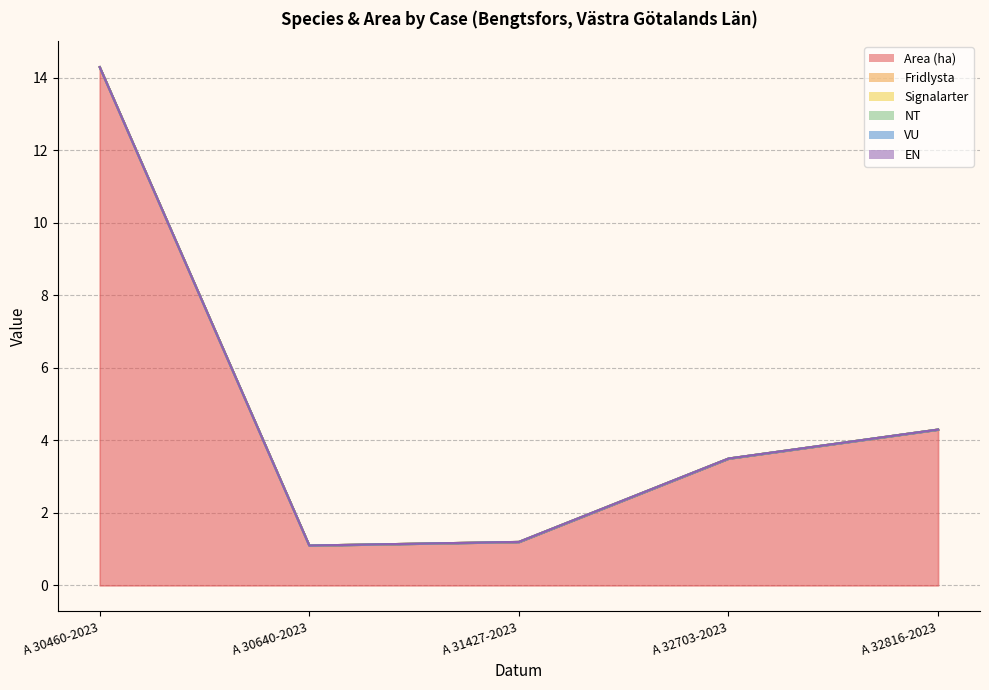

Which series has the largest range (max minus min)?

Area (ha)